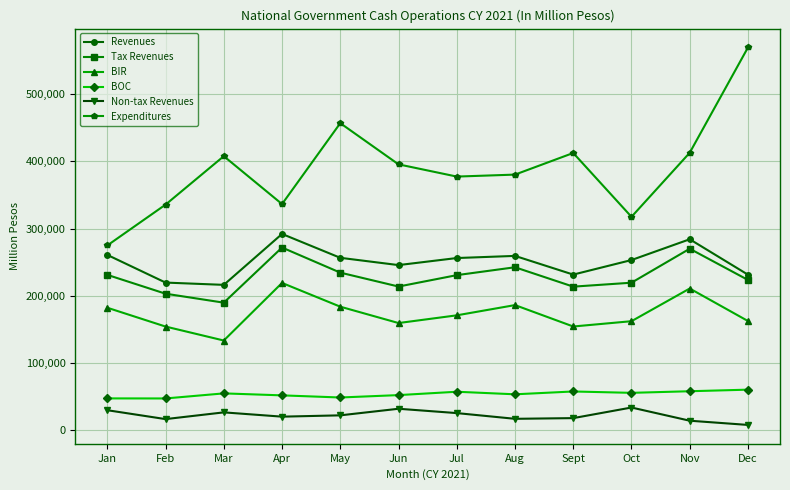

What is the label of the 11th point from the left?

Nov